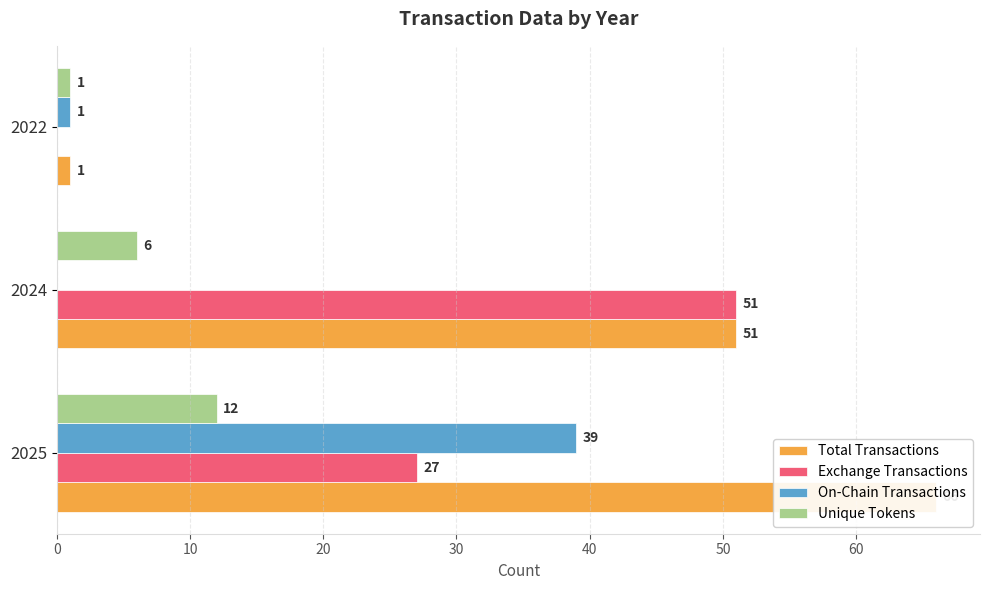

What is the value of the Exchange Transactions bar at the 2nd from the left?

51